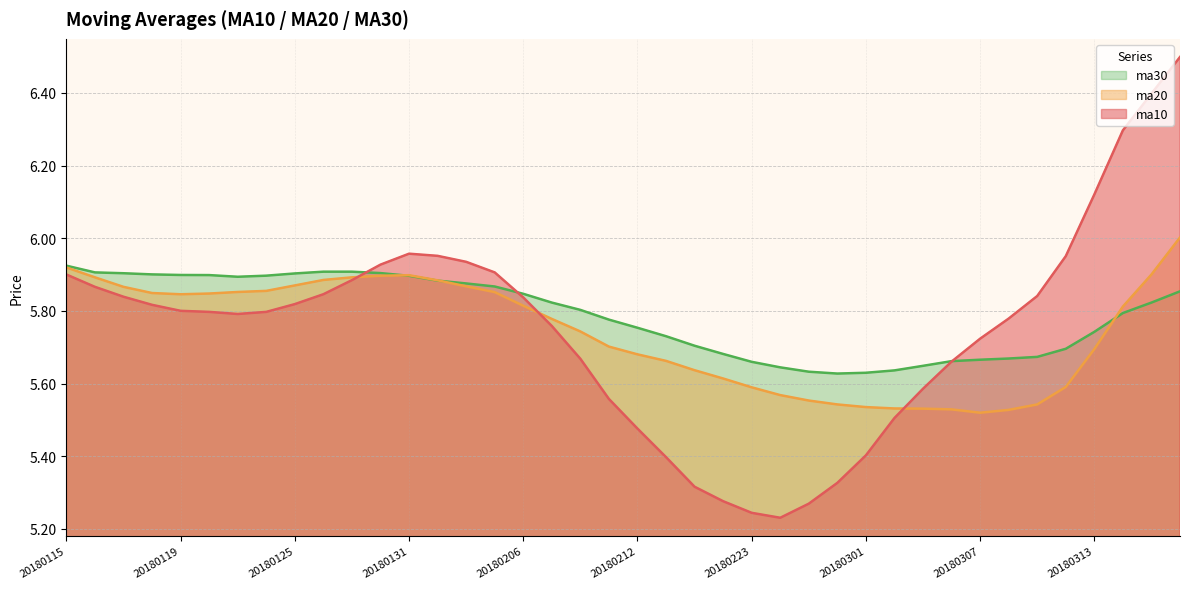

Between 20180206 and 20180307, which series saw the biggest shift?

ma20